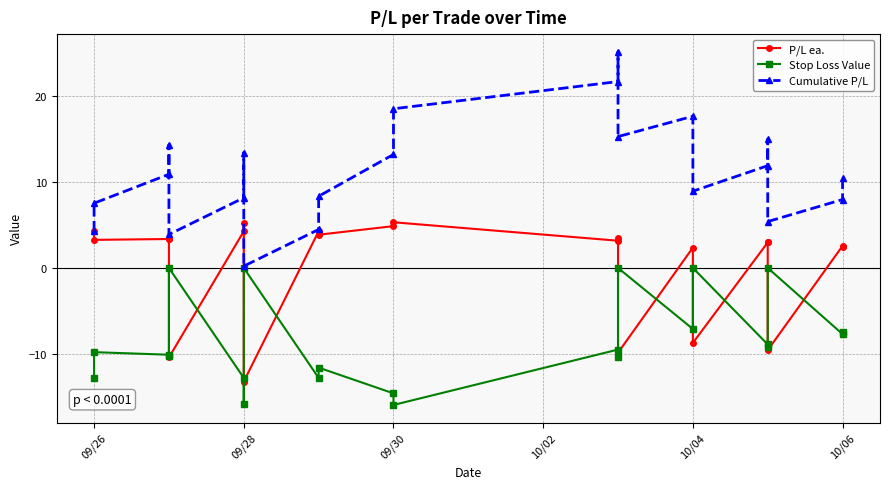

Does the chart have visible grid lines?

Yes